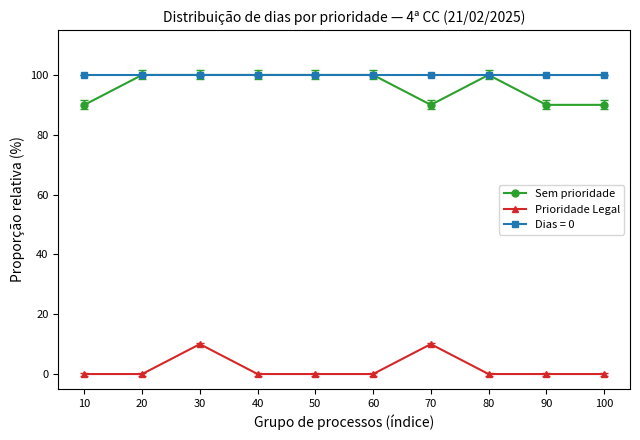

At 90, list the series in order from smallest to largest.

Prioridade Legal, Sem prioridade, Dias = 0